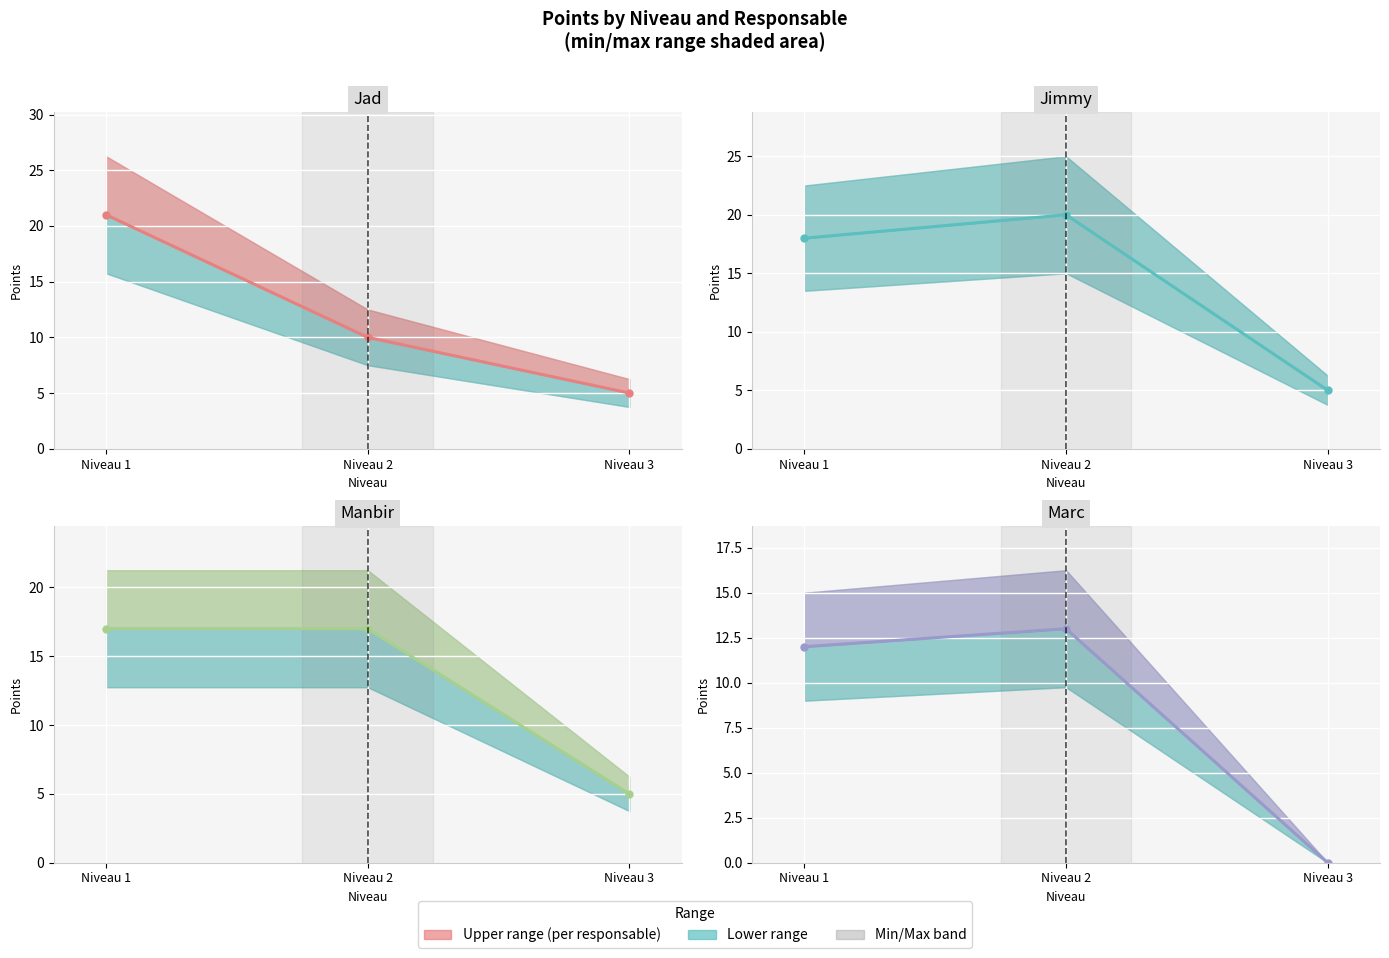

Which label corresponds to the smallest value in the chart?

Niveau 3